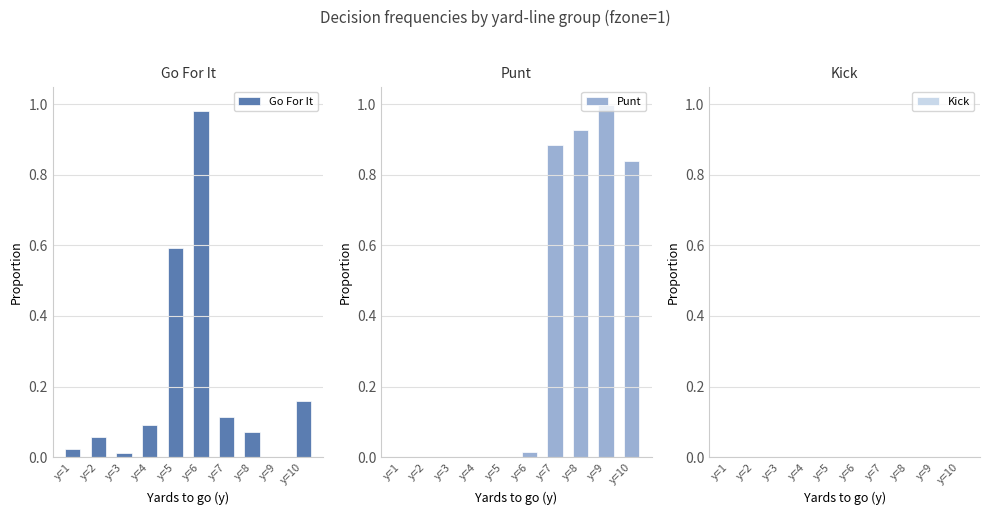

Which series changed the most between y=1 and y=6?

Go For It